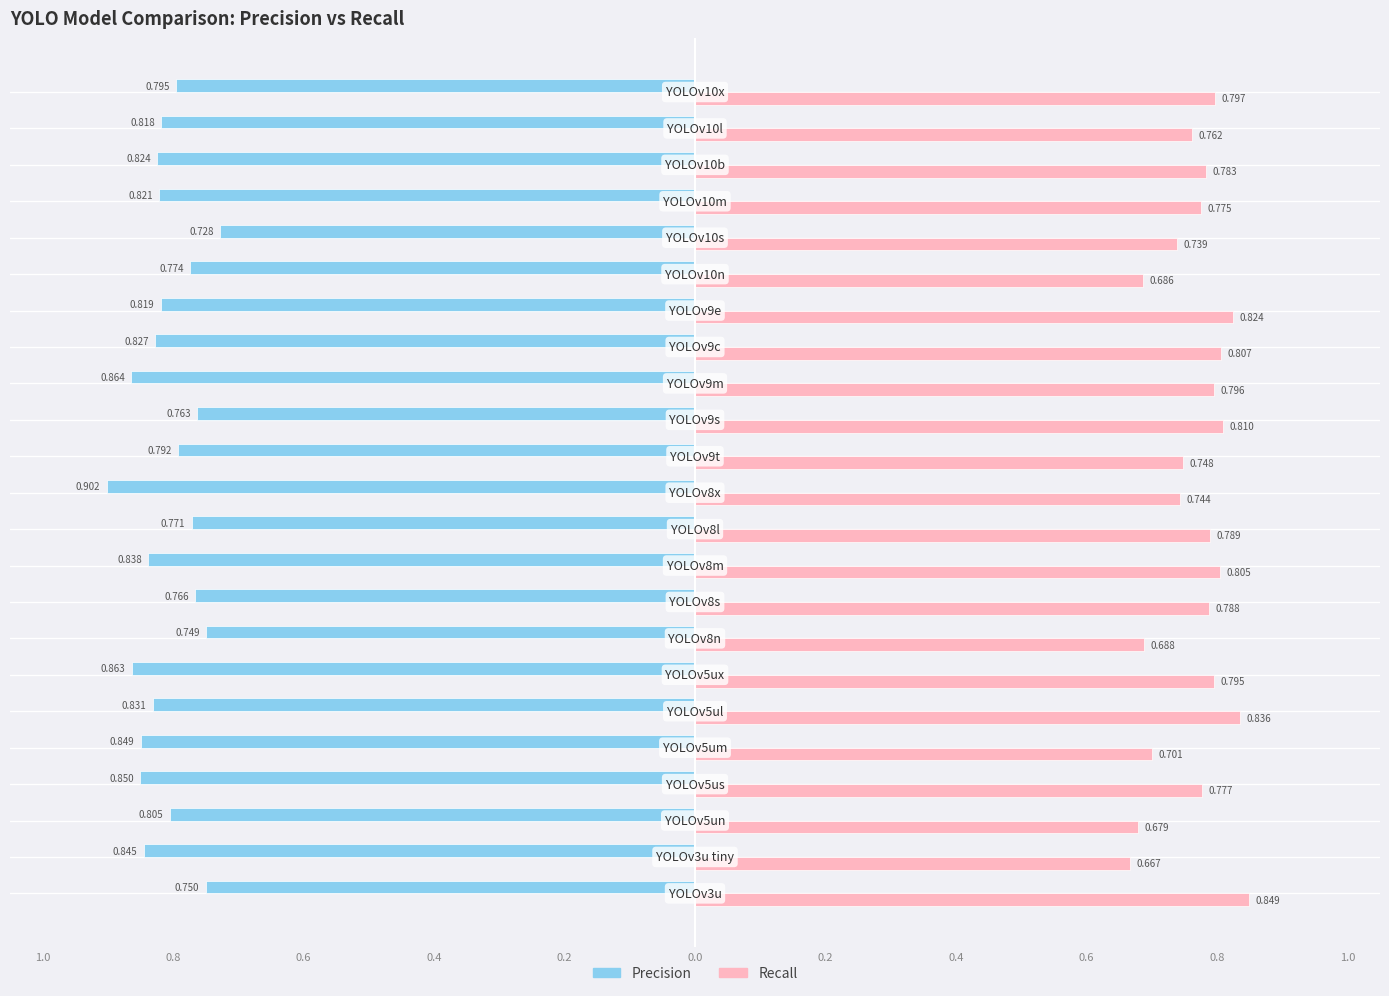

What are all the series names shown in the legend?

Precision, Recall